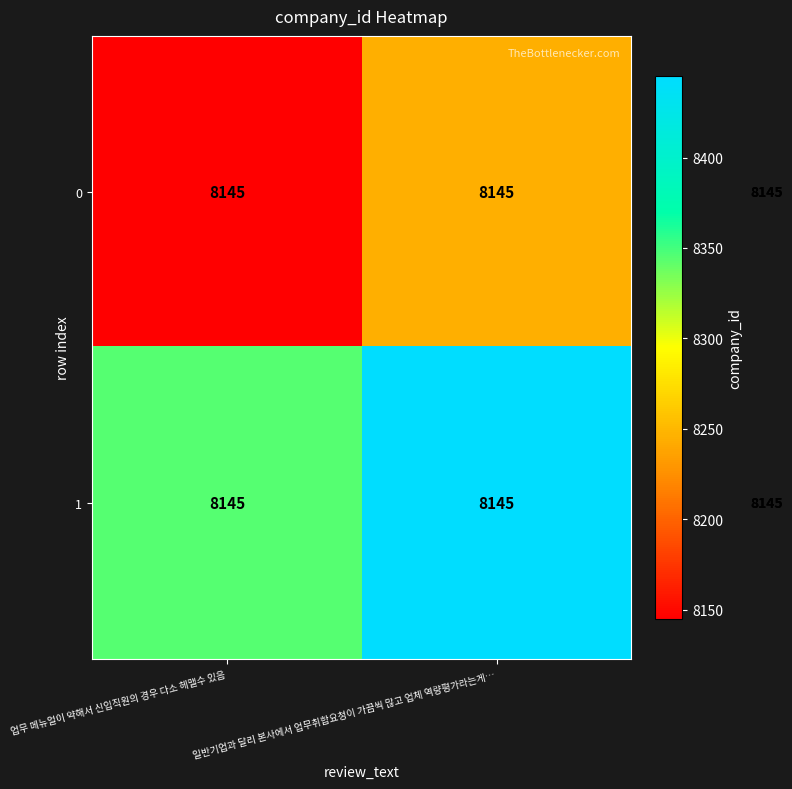

Rank the categories by 1 value from highest to lowest.

일반기업과 달리 본사에서 업무취합요청이 가끔씩 많고 업체 역량평가라는게…, 업무 메뉴얼이 약해서 신입직원의 경우 다소 헤맬수 있음